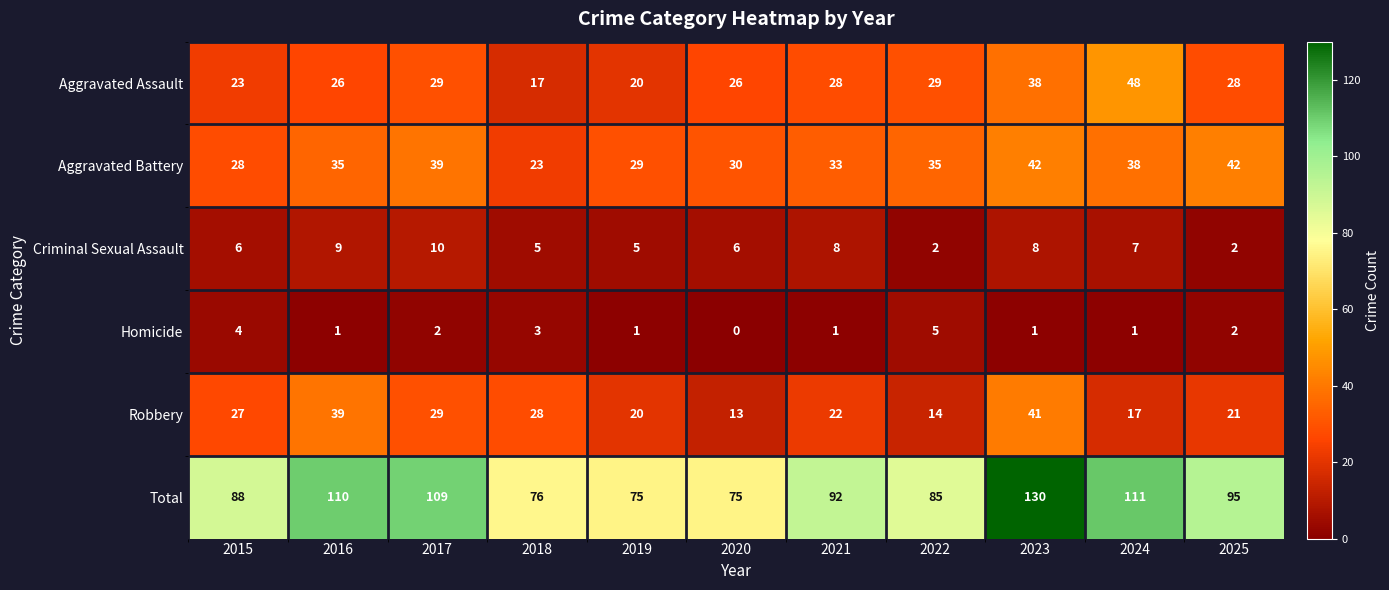

What is the total value across all series at 2023?

260